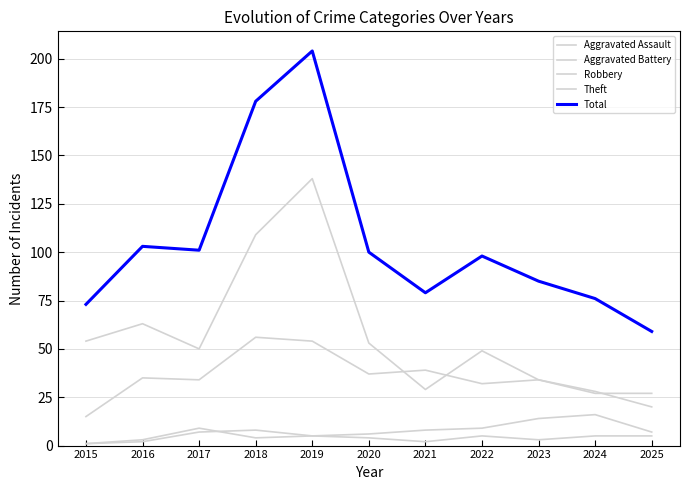

What is the maximum value shown in the chart?

204